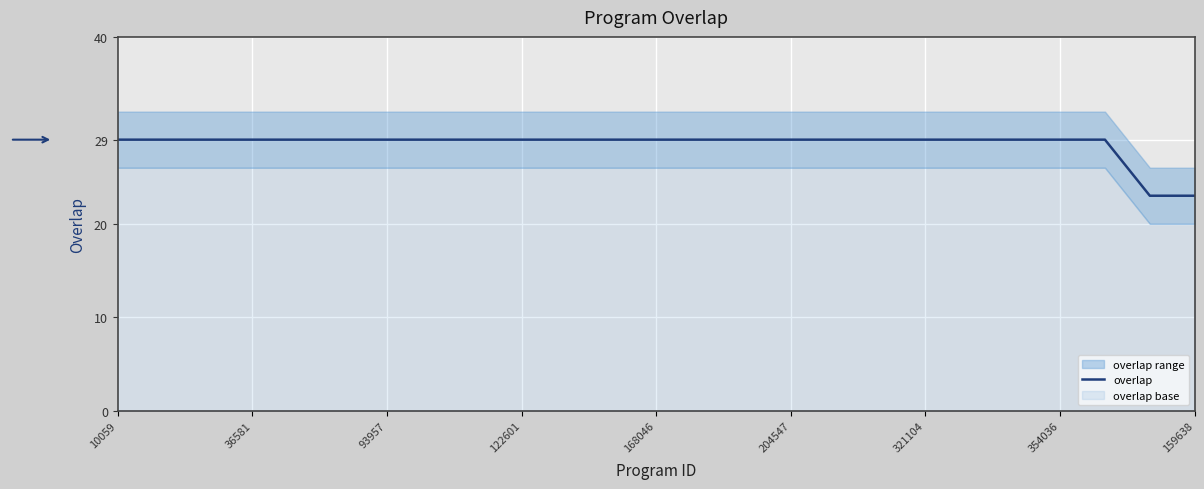

True or false: overlap has a value of 42 at 10059.

False